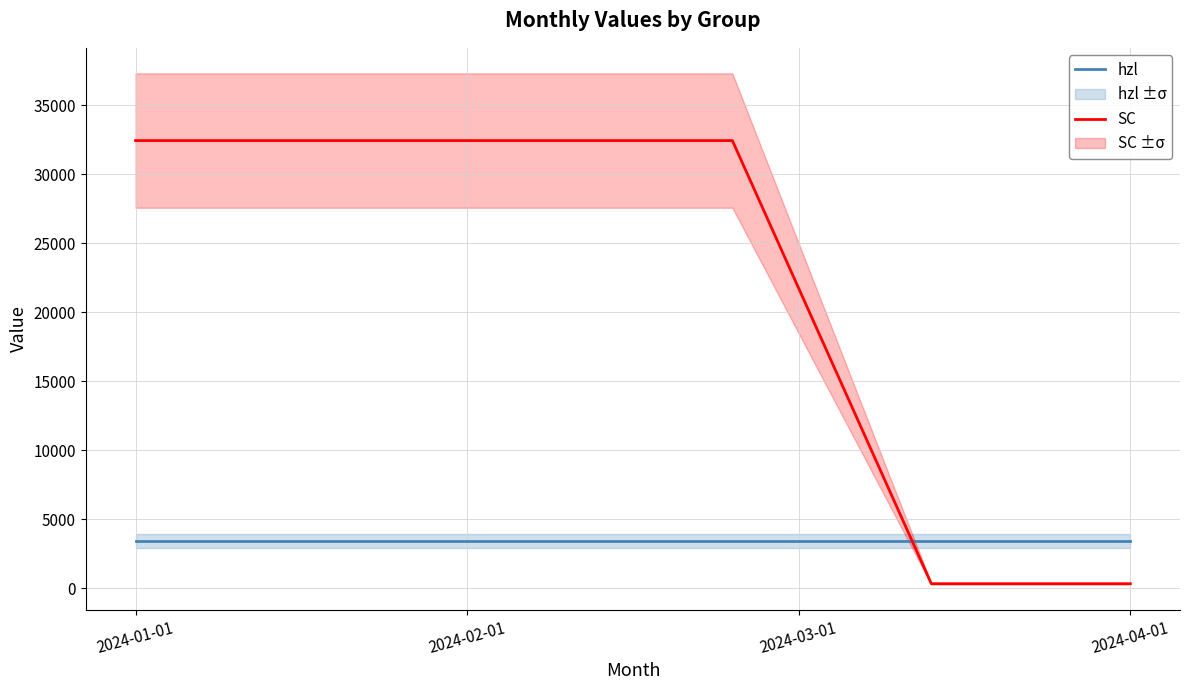

The value of SC at 2024-01-01 is 32456. True or false?

True